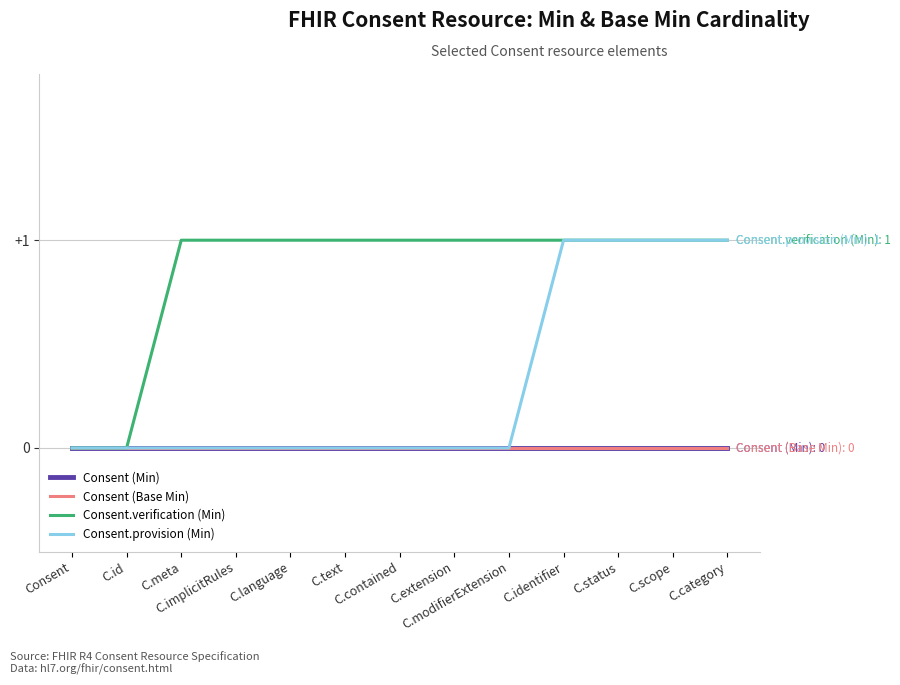

Is this an area chart (filled region under the line)?

No